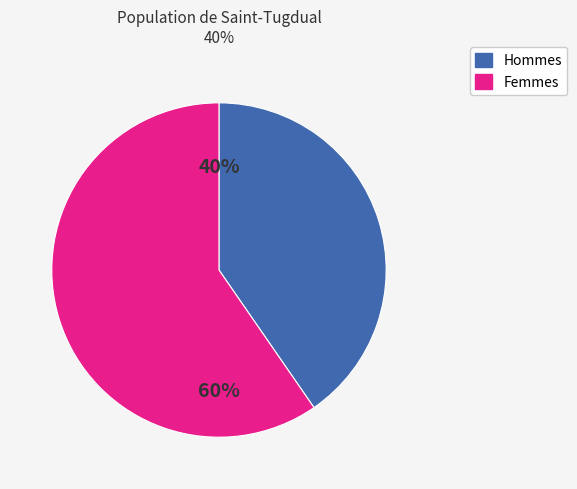

Count the number of slices in the pie.

2